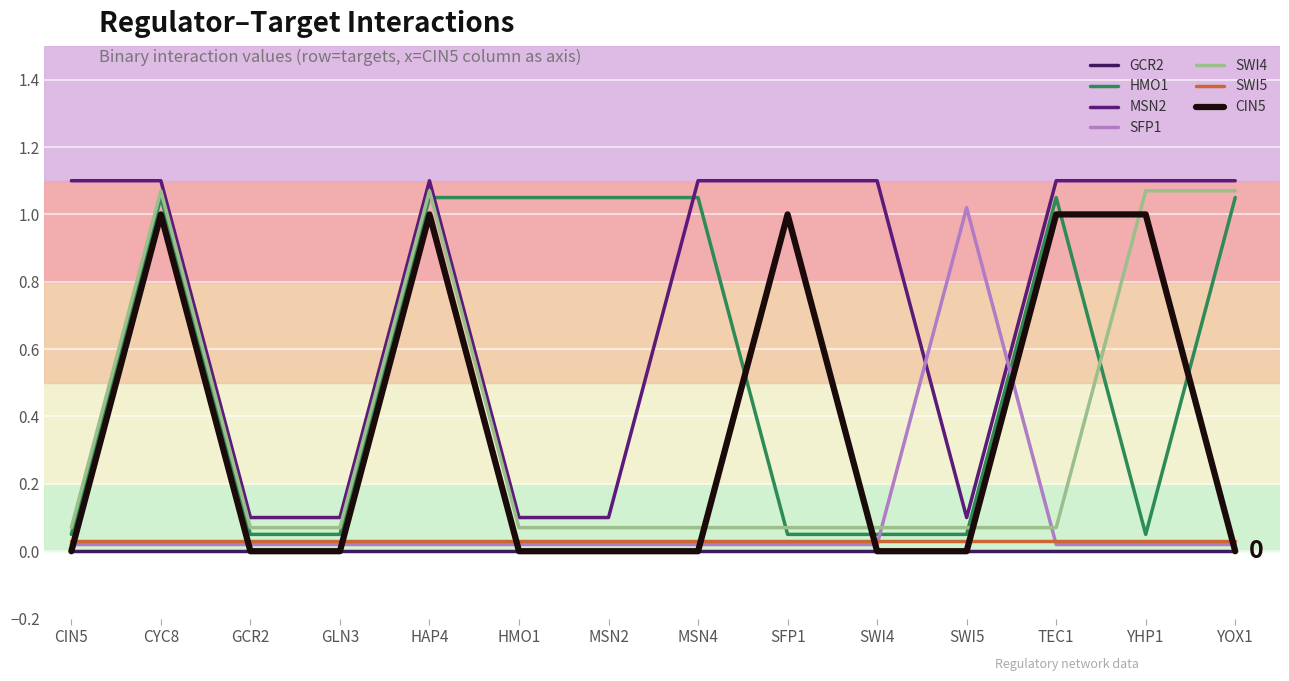

Is it true that MSN2 equals 0.7 at SFP1?

False